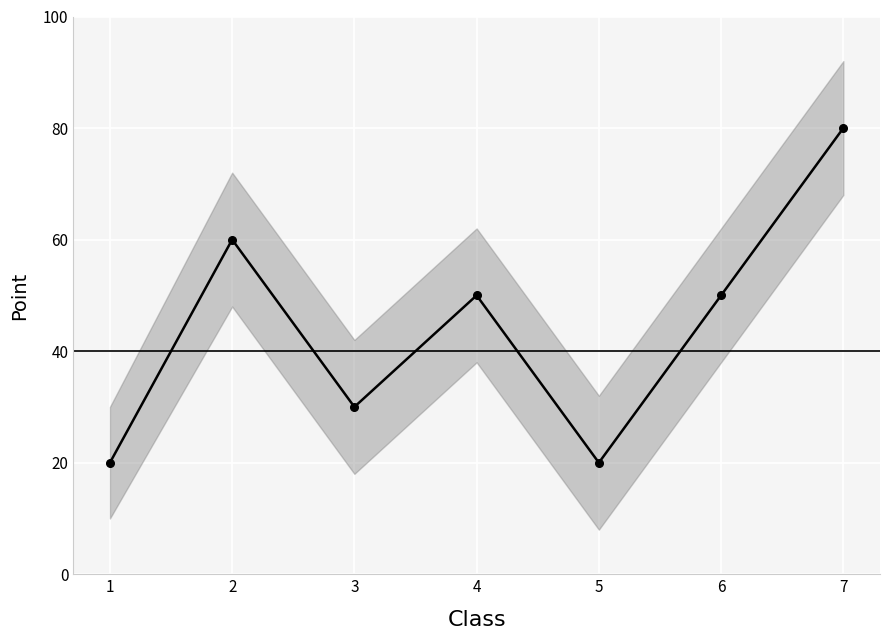

What is the smallest value displayed?

20